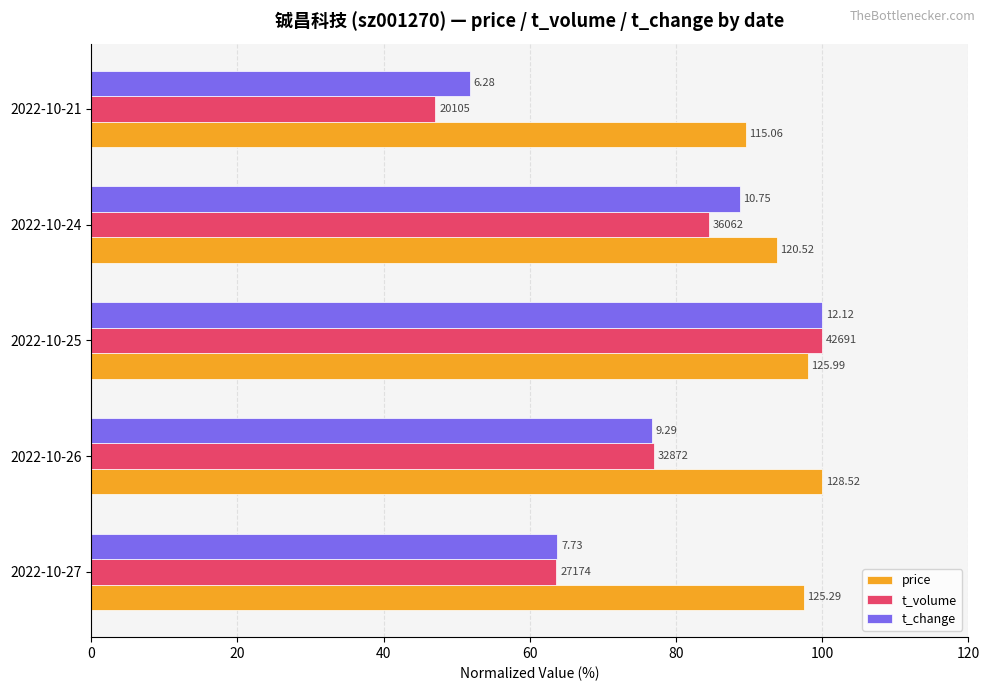

What are all the series names shown in the legend?

price, t_volume, t_change